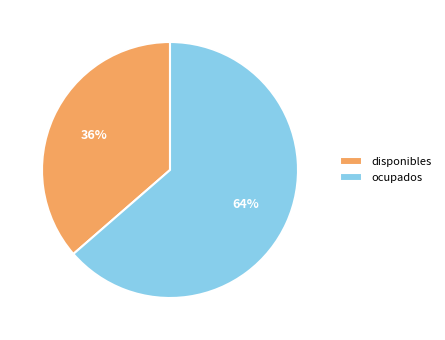

Does any single category account for the majority?

Yes